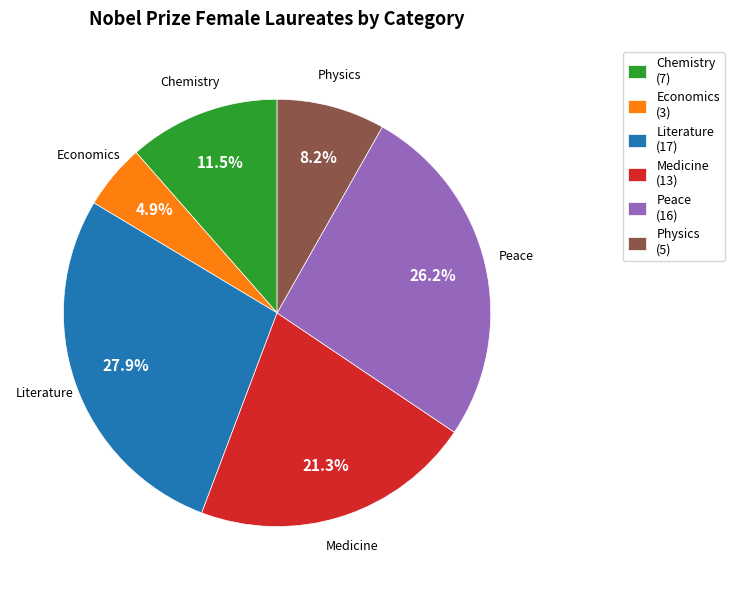

To the nearest percent, what is the combined percentage of Medicine and Chemistry?

33%